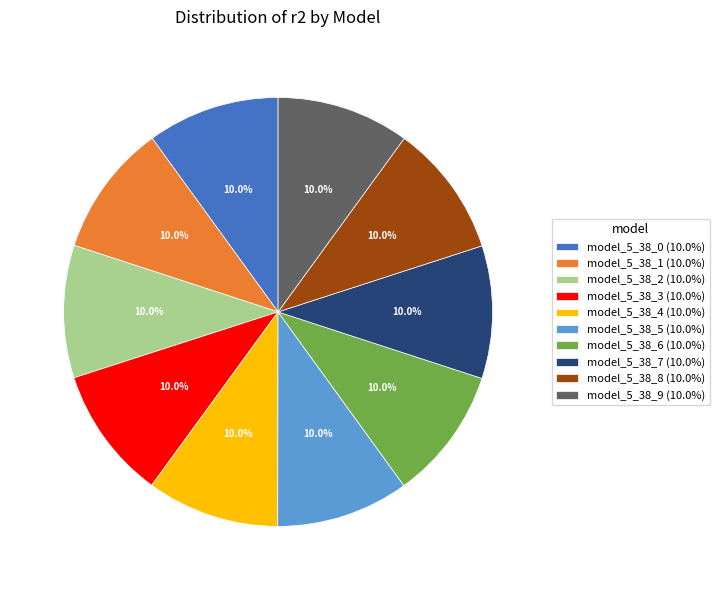

Combined, do model_5_38_3 and model_5_38_8 account for over 50%?

No